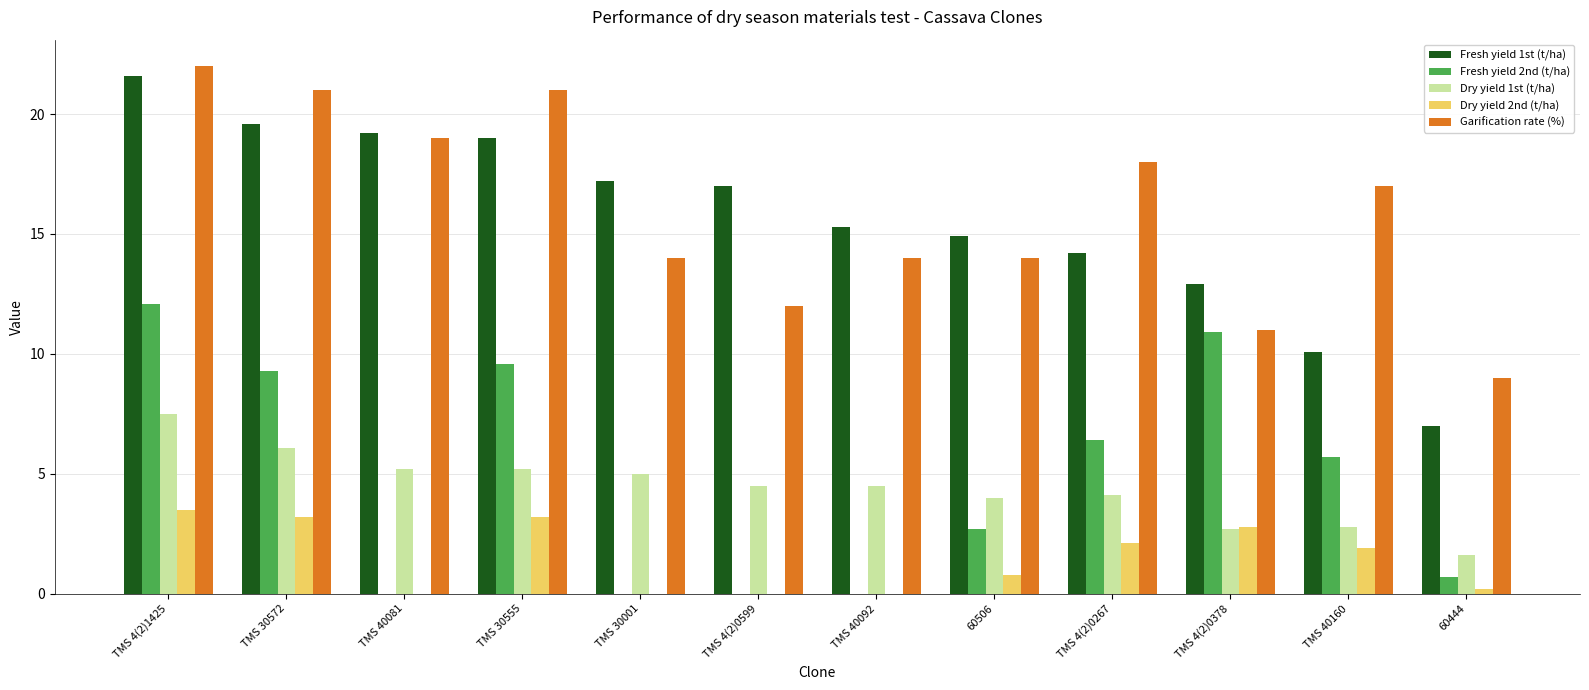

What is the sum of the Garification rate (%) values at TMS 4(2)0378 and TMS 40160?

28.0